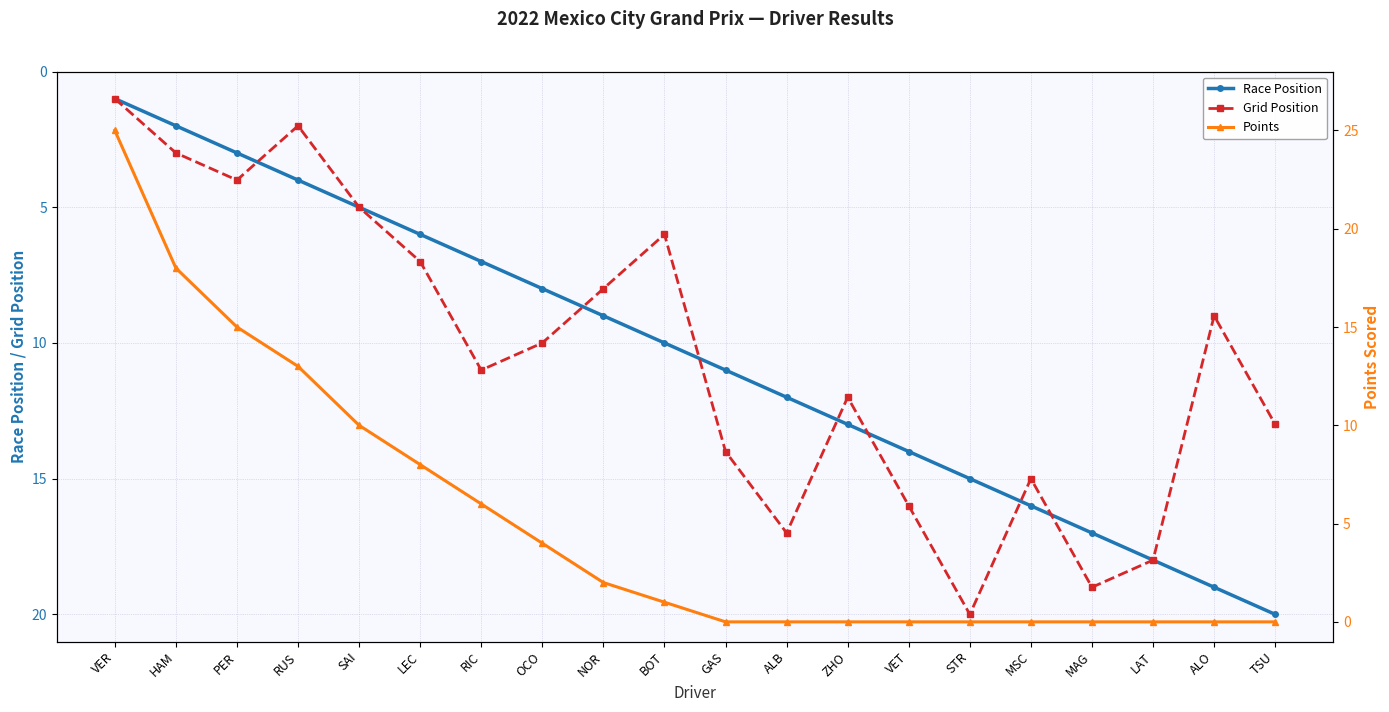

True or false: Points has a value of 0 at MAG.

True